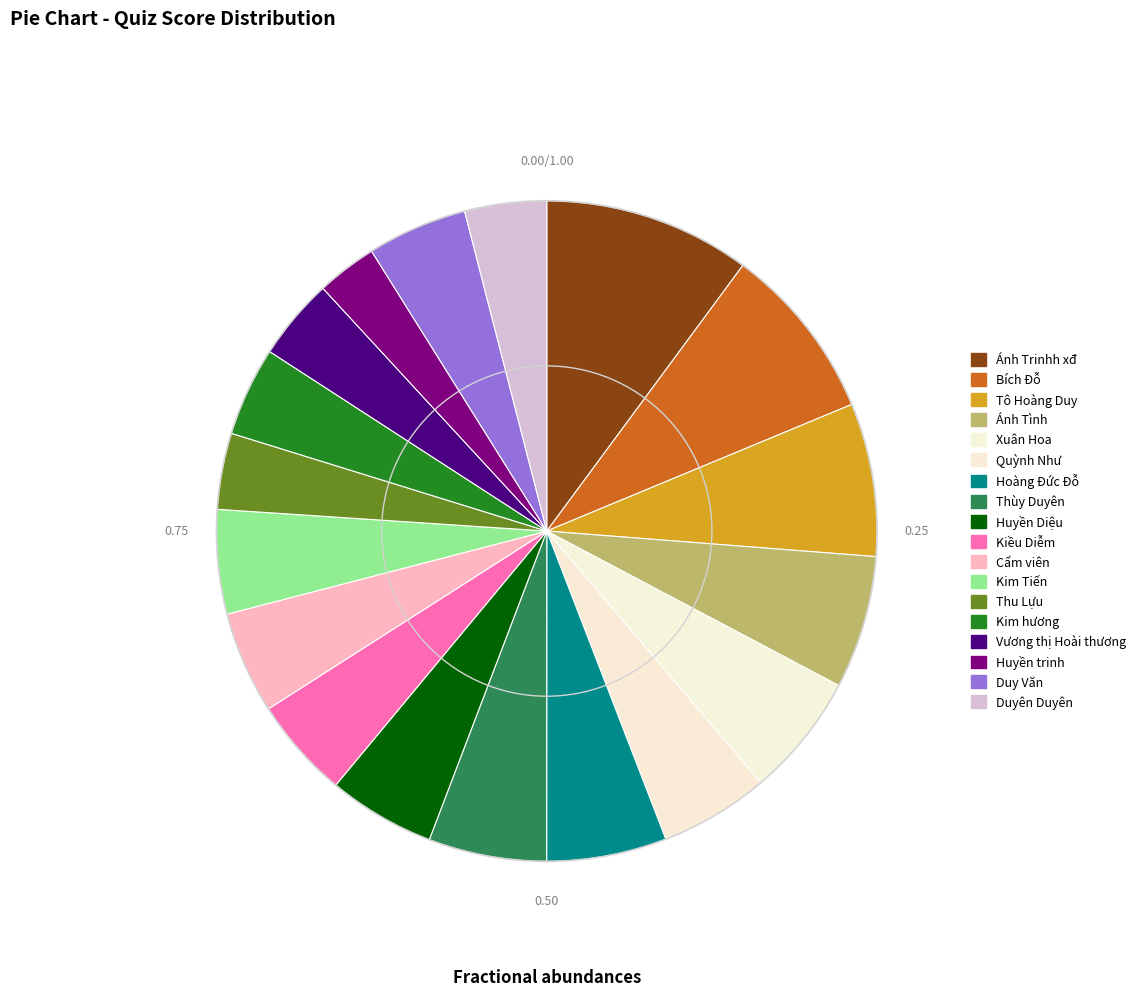

Is there a majority slice in this chart?

No